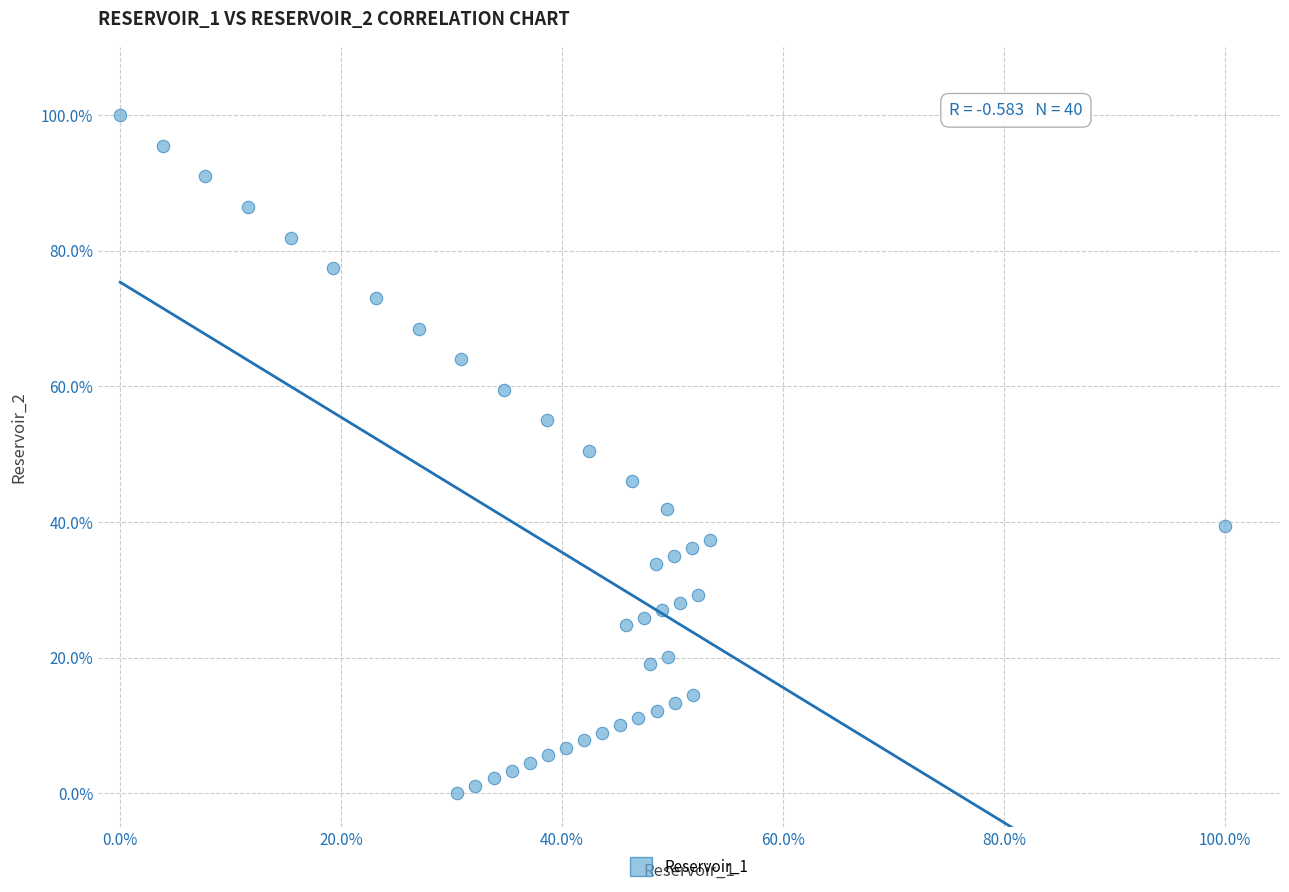

What is the range of X values (max minus min)?

100.0